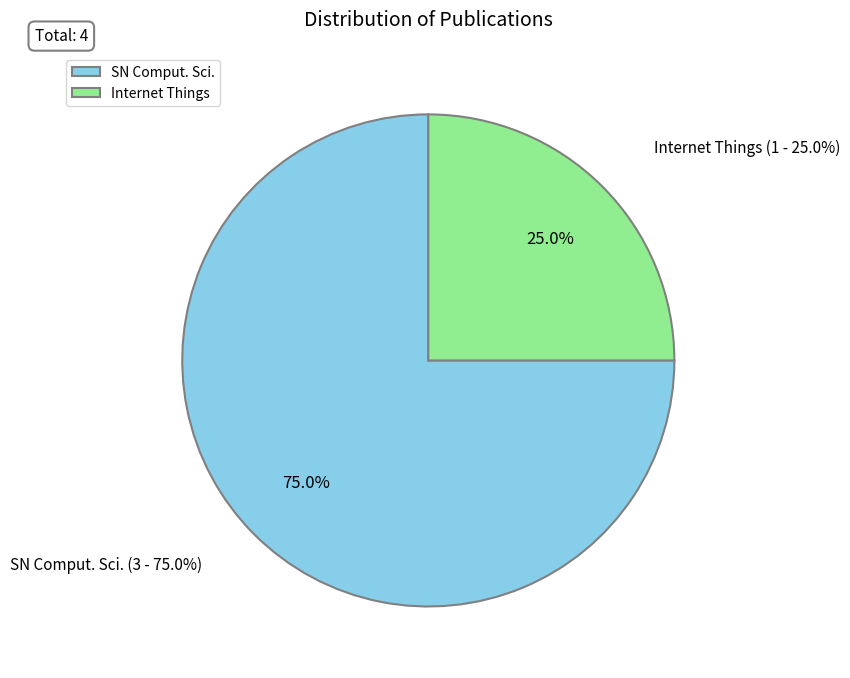

Which slice represents more than half of the pie?

SN Comput. Sci.